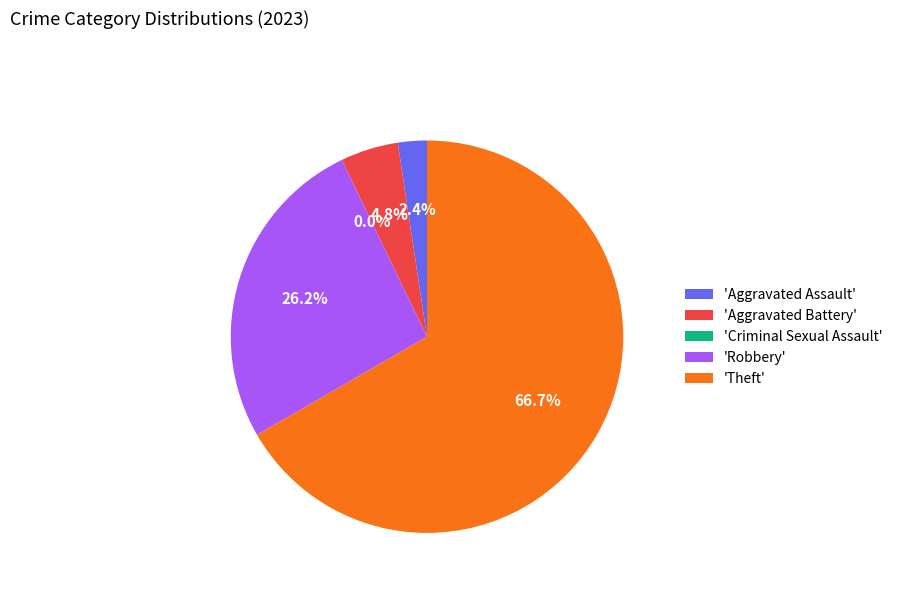

To the nearest percent, what is the combined percentage of Robbery and Theft?

93%